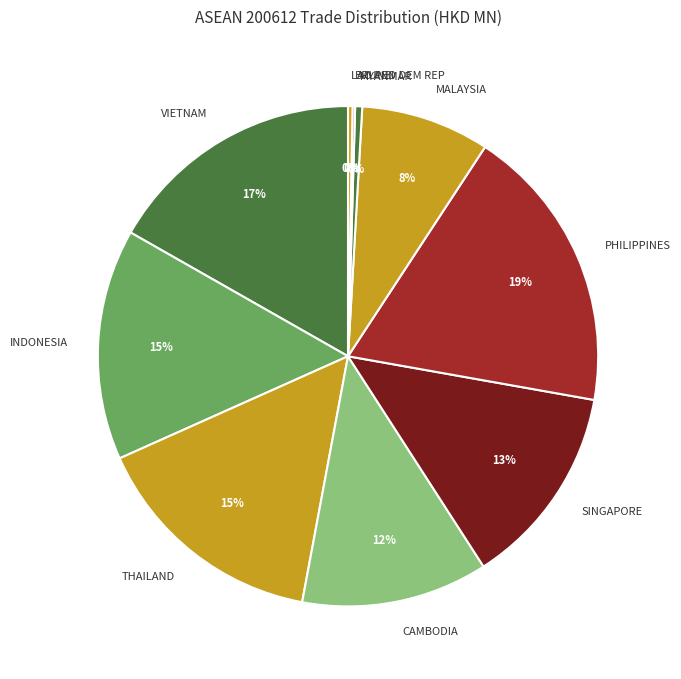

To the nearest percent, what is the combined percentage of CAMBODIA and VIETNAM?

29%